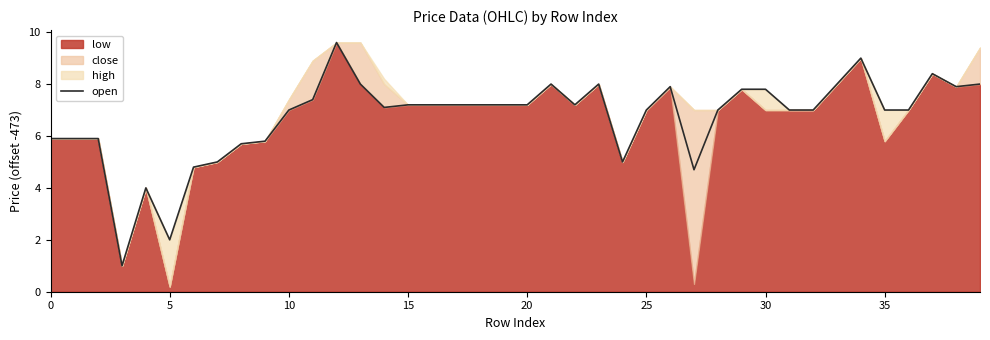

True or false: the data shows 2.0 at 38.

False